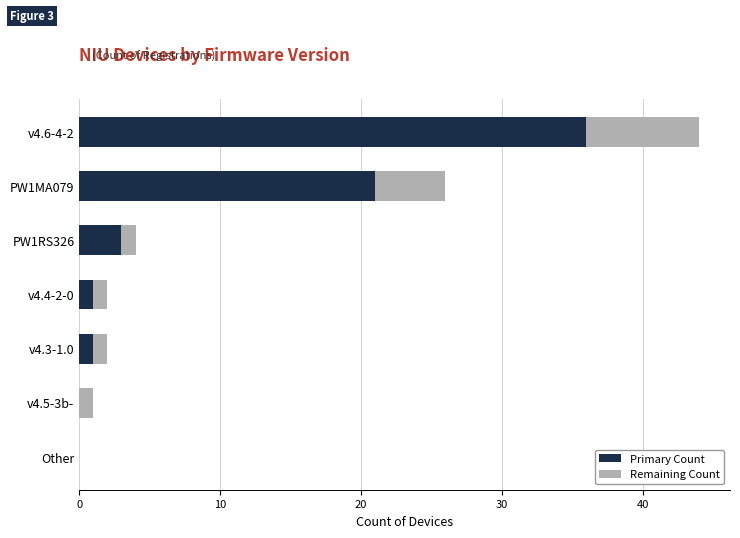

What are all the series names shown in the legend?

Primary Count, Remaining Count